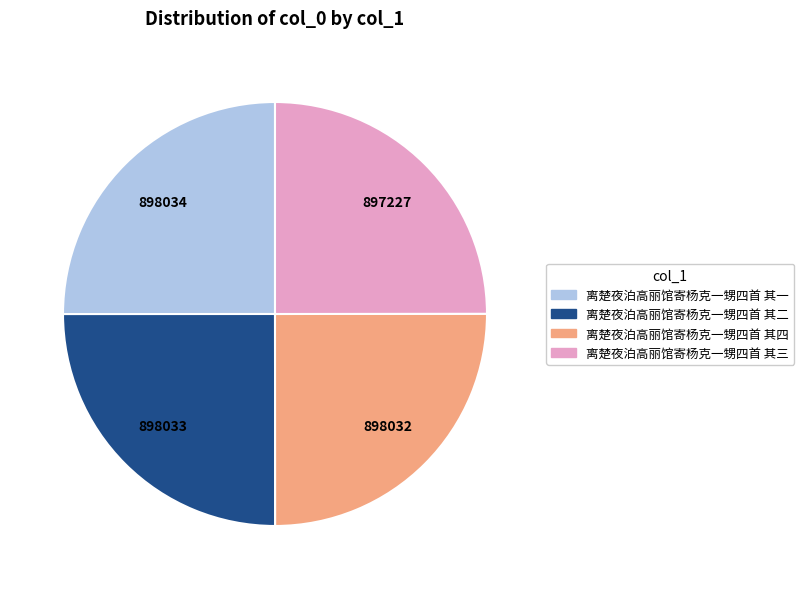

Is there a majority slice in this chart?

No